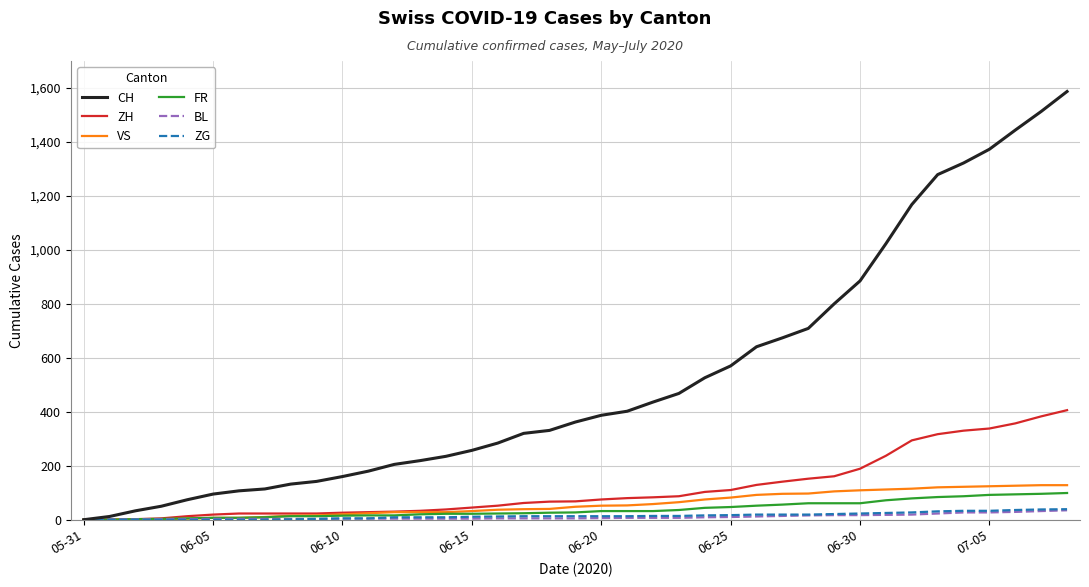

What is the maximum value shown in the chart?

1587